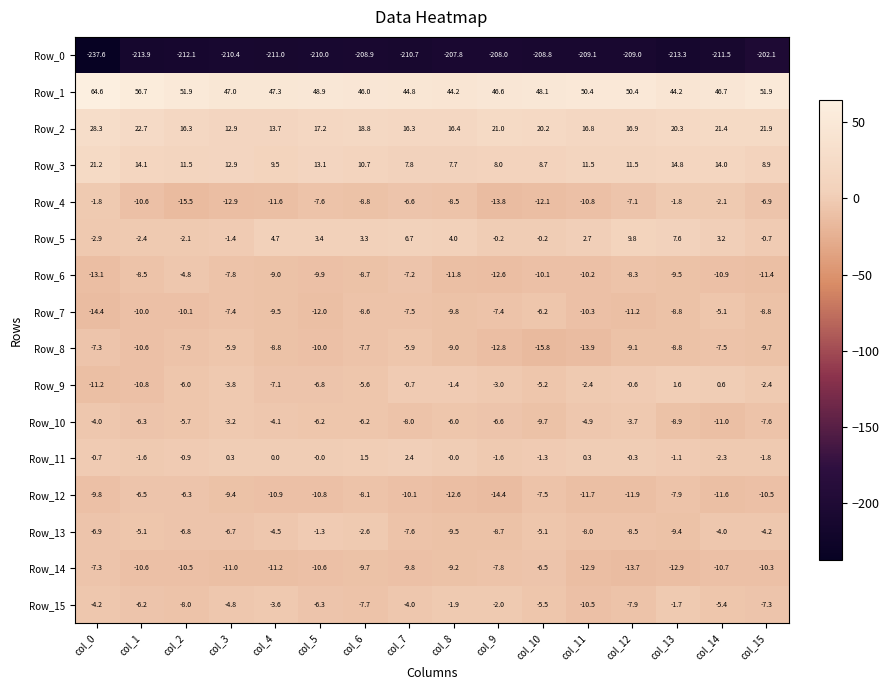

Which category has the lowest value across all series?

col_0